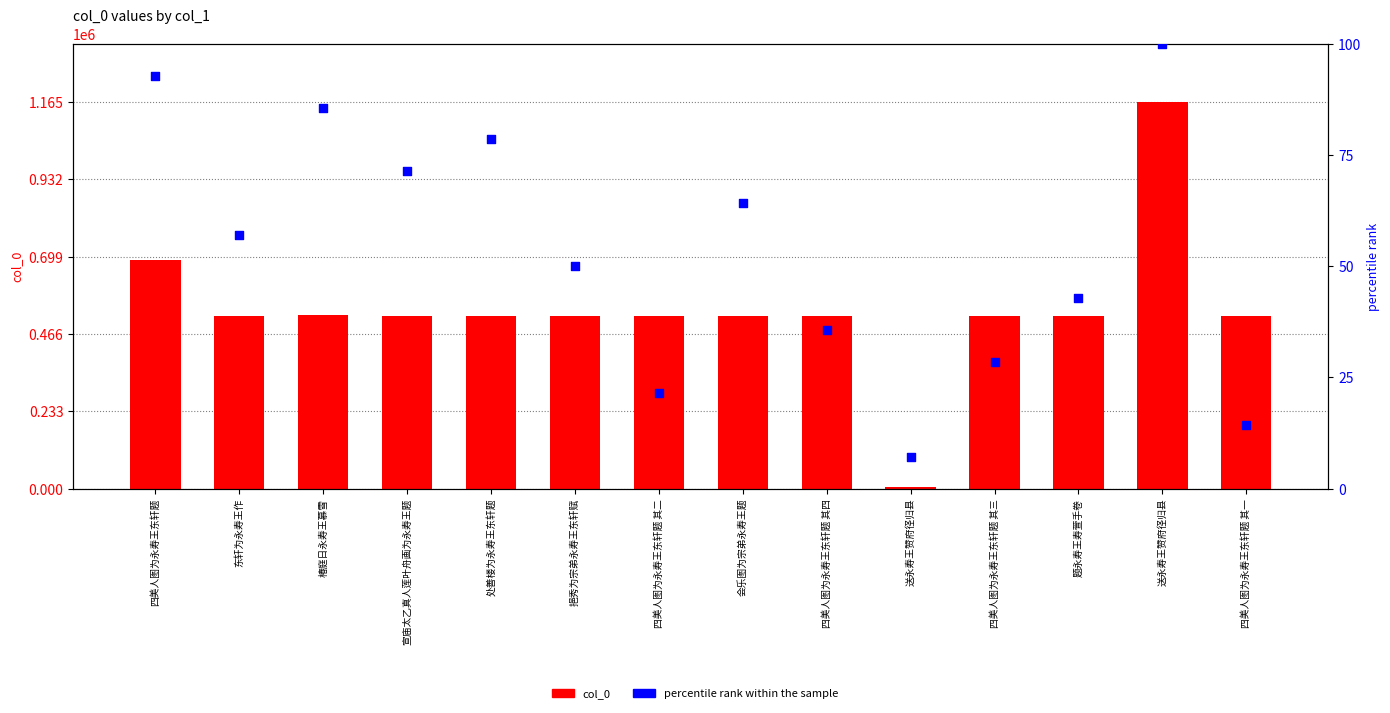

Is the value of col_0 at 挹秀为宗弟永寿王东轩赋 greater than the value of percentile rank within the sample at 四美人图为永寿王东轩题 其四?

Yes